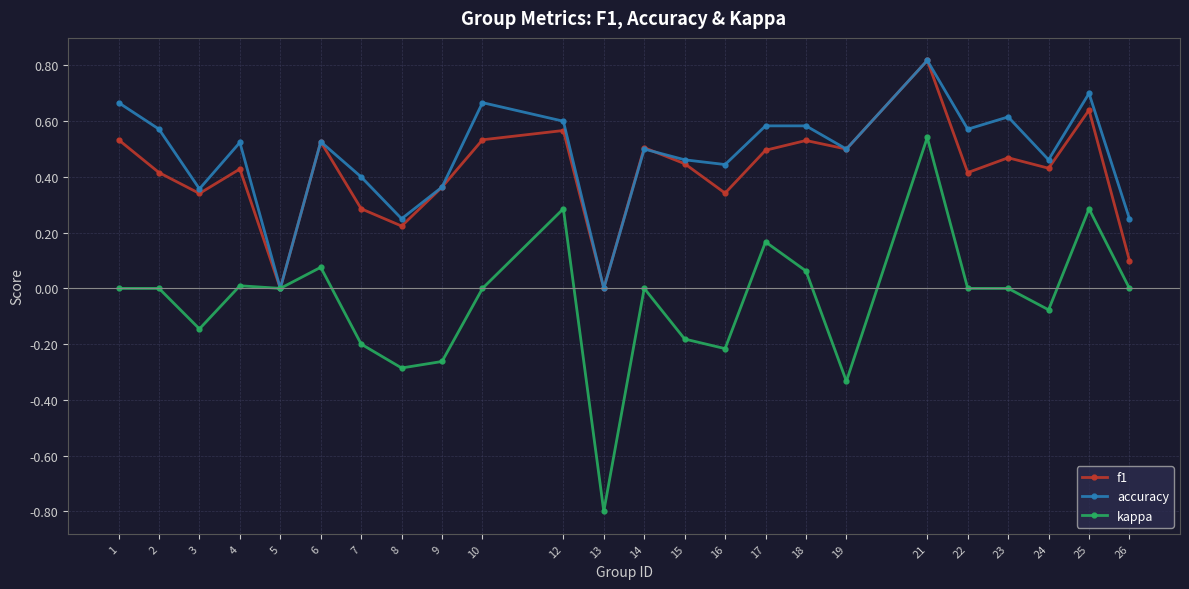

Is it true that accuracy equals 0.6 at 23?

True